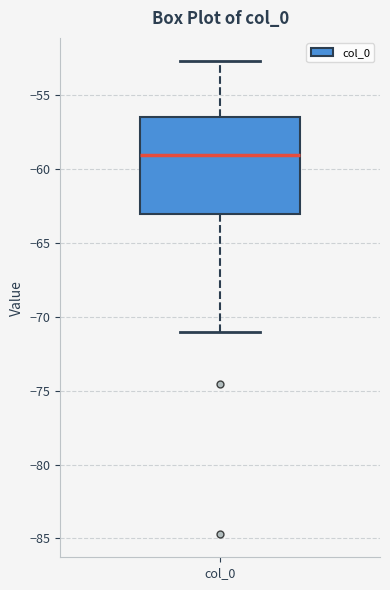

Where does the lower whisker of the box for col_0 end on the y-axis? The values are not printed on the chart, so give them approximately, as read against the axis.

-71.0